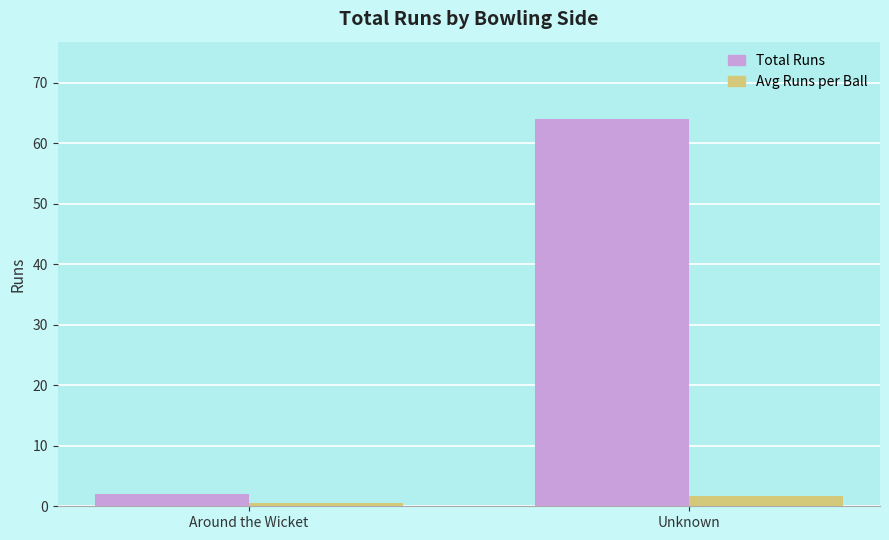

What is the label of the 2nd bar from the left?

Unknown